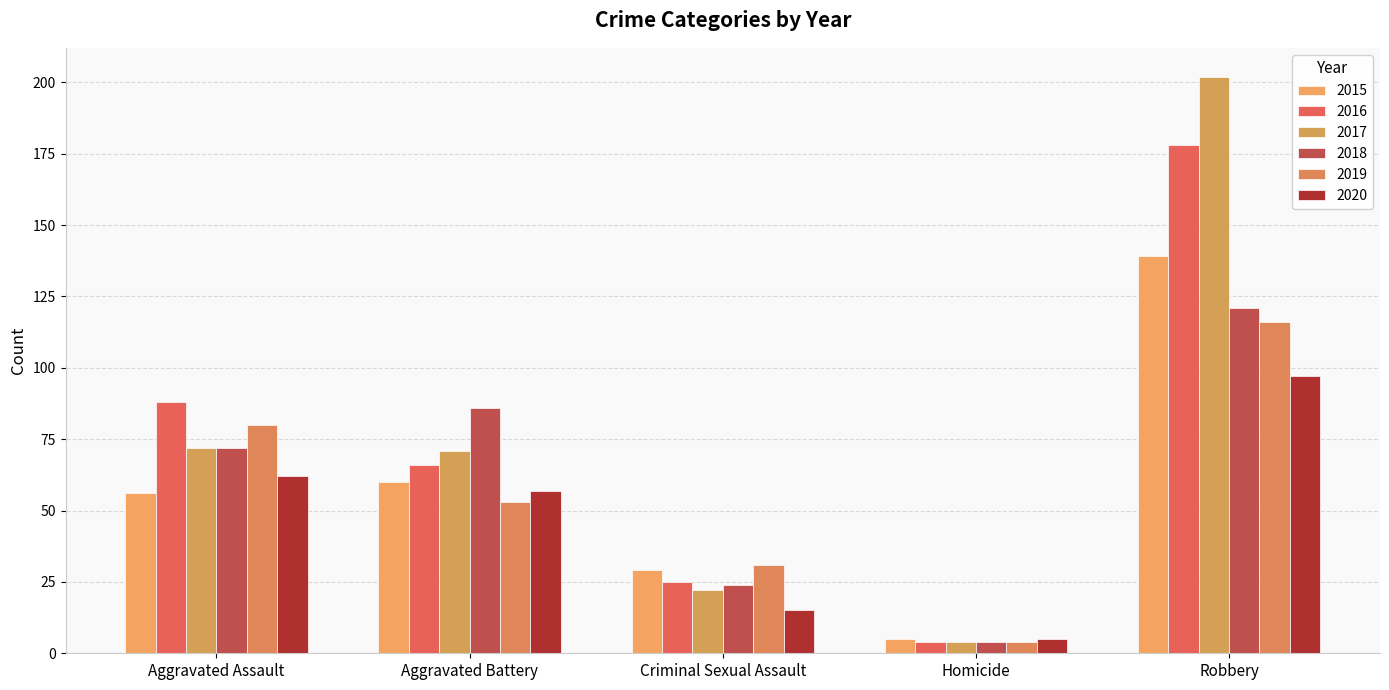

What is the value of the 2017 bar at the 5th from the left?

202